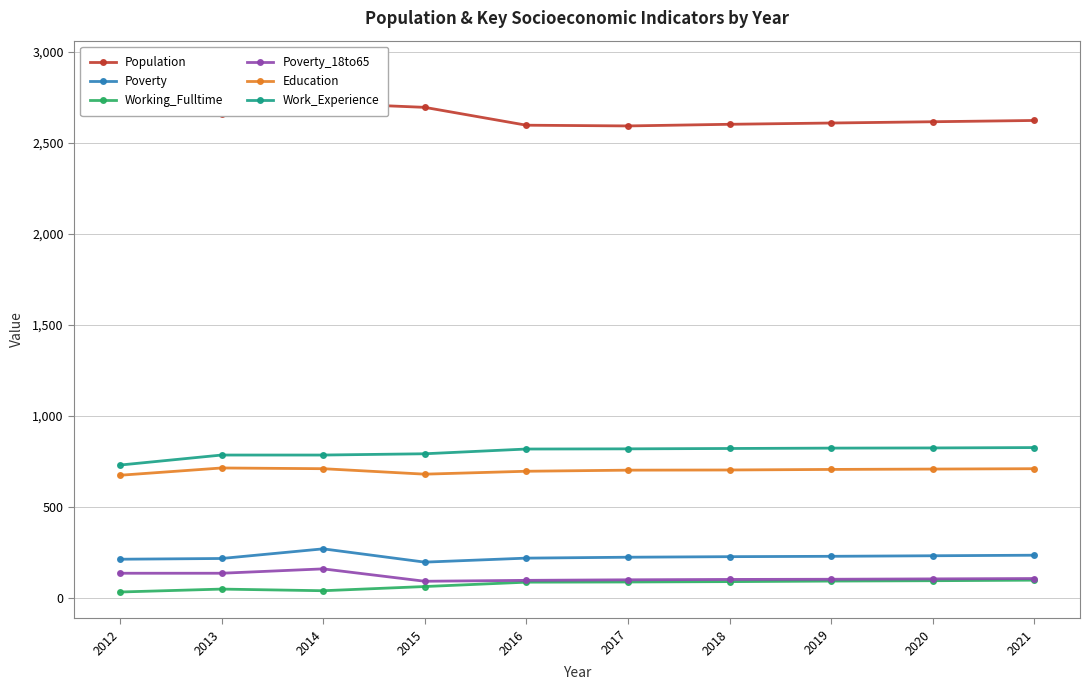

Reading left to right, what are all the values shown in this chart?

Population: 2012=2916	2013=2657	2014=2717	2015=2694	2016=2596	2017=2592	2018=2601	2019=2608	2020=2615	2021=2622
Poverty: 2012=213	2013=217	2014=270	2015=197	2016=219	2017=224	2018=227	2019=229	2020=232	2021=235
Working_Fulltime: 2012=33	2013=49	2014=40	2015=63	2016=87	2017=88	2018=90	2019=93	2020=95	2021=98
Poverty_18to65: 2012=136	2013=136	2014=160	2015=92	2016=97	2017=100	2018=102	2019=103	2020=105	2021=107
Education: 2012=674	2013=714	2014=710	2015=680	2016=696	2017=702	2018=703	2019=706	2020=708	2021=710
Work_Experience: 2012=730	2013=785	2014=785	2015=792	2016=818	2017=819	2018=821	2019=823	2020=824	2021=826